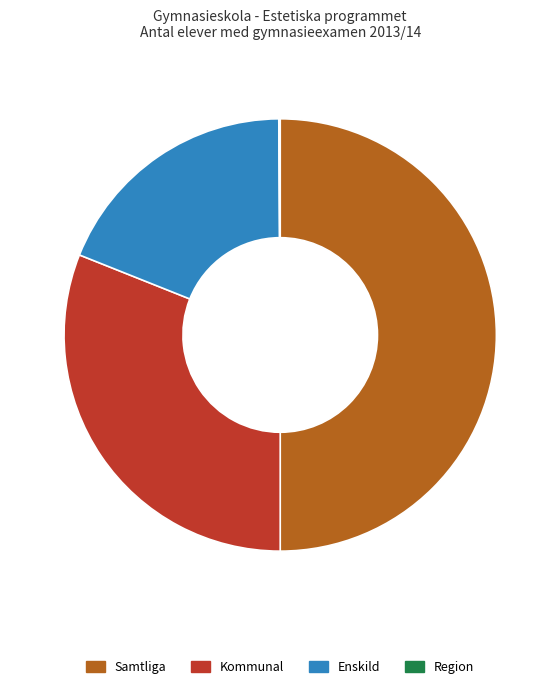

What is the largest slice in the pie chart?

Samtliga